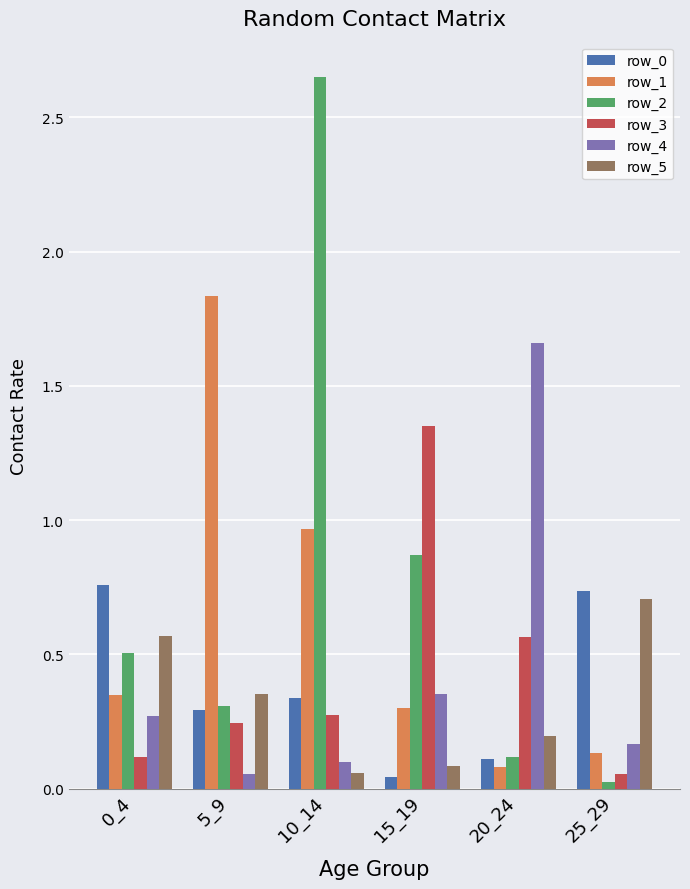

The row_5 series shows 0.7 at 25_29. True or false?

True